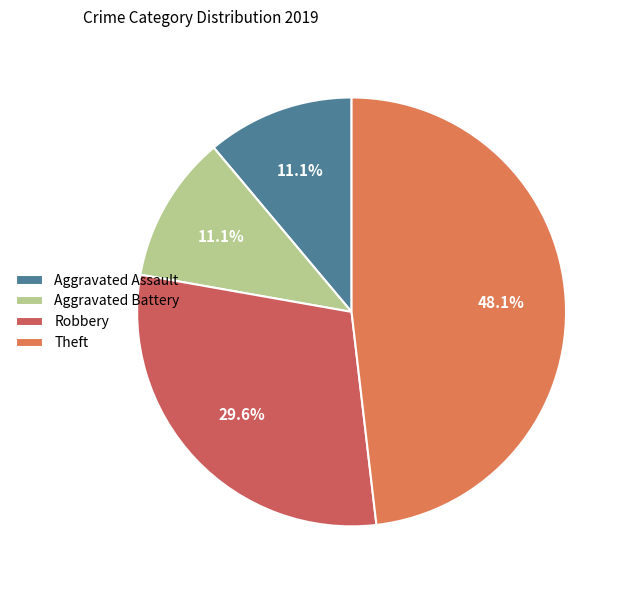

To the nearest percent, what portion does Theft represent?

48%